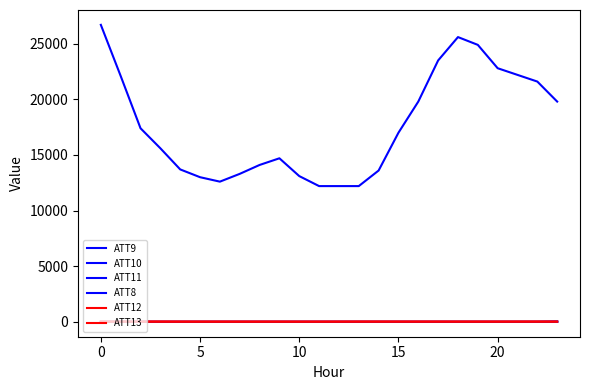

At which label is ATT9 closest to 0?

23